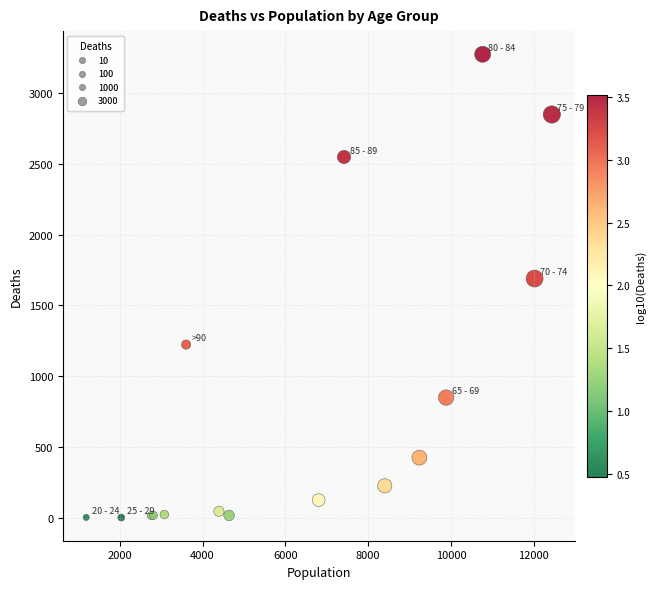

What Y value in the scatter plot is closest to 1638?

1690